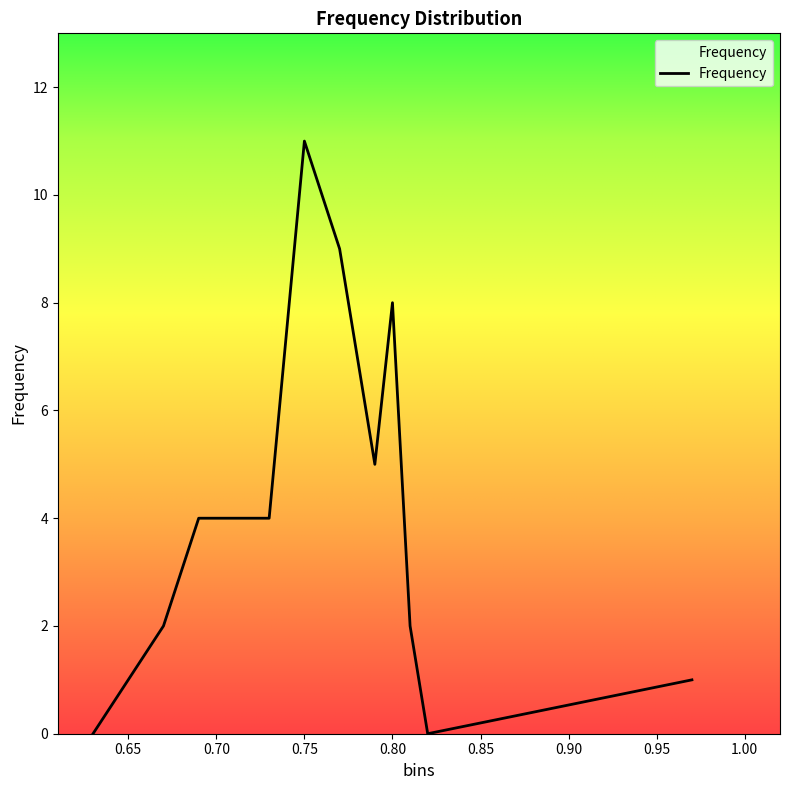

Reading left to right, transcribe all the data shown in this chart.

0	1	2	4	4	4	11	9	5	8	2	0	1